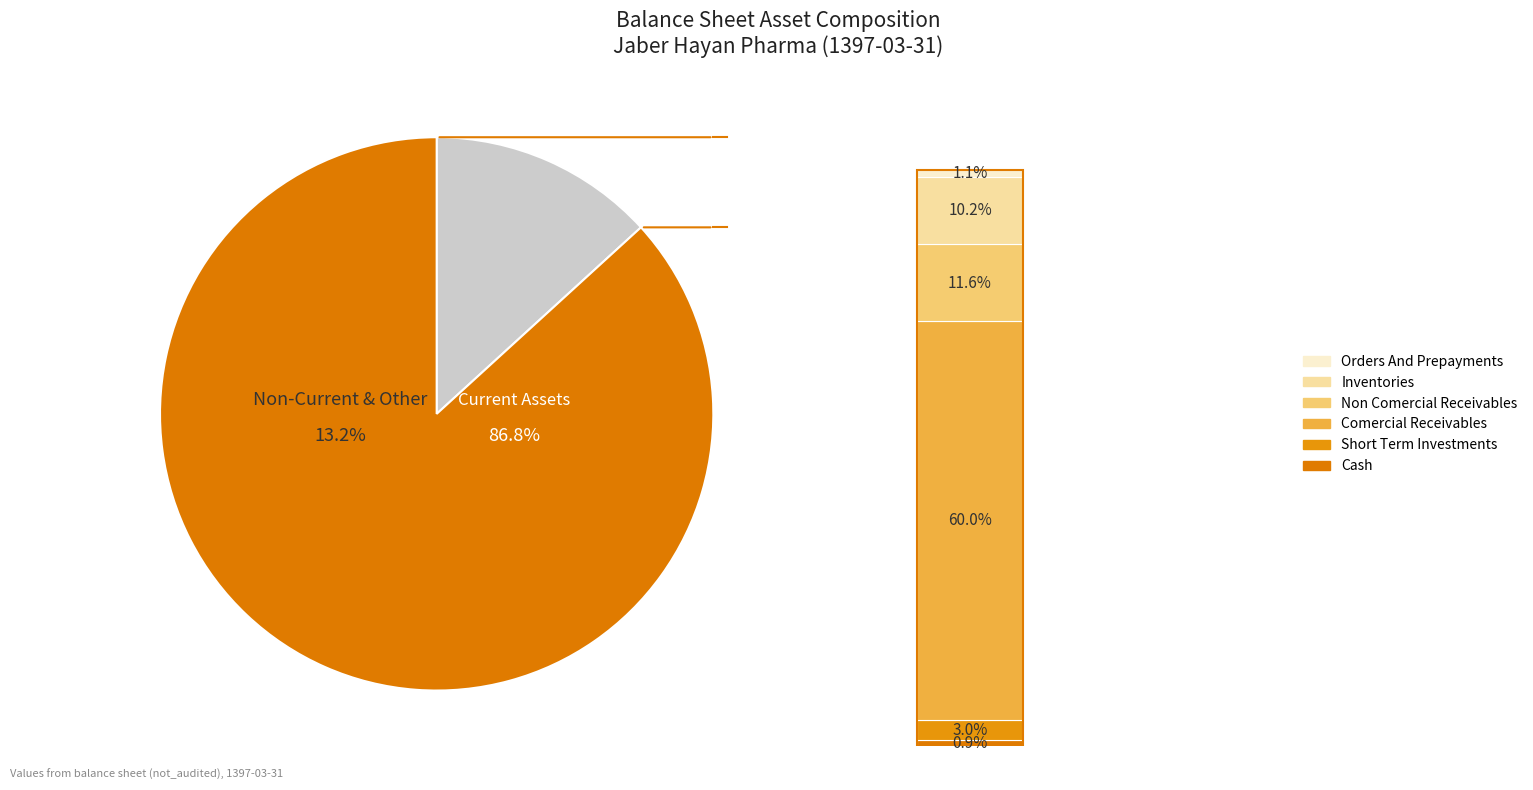

Rank the categories by value from lowest to highest.

cash, orders_and_prepayments, short_term_investments, inventories, non_comercial_receivables, comercial_receivables